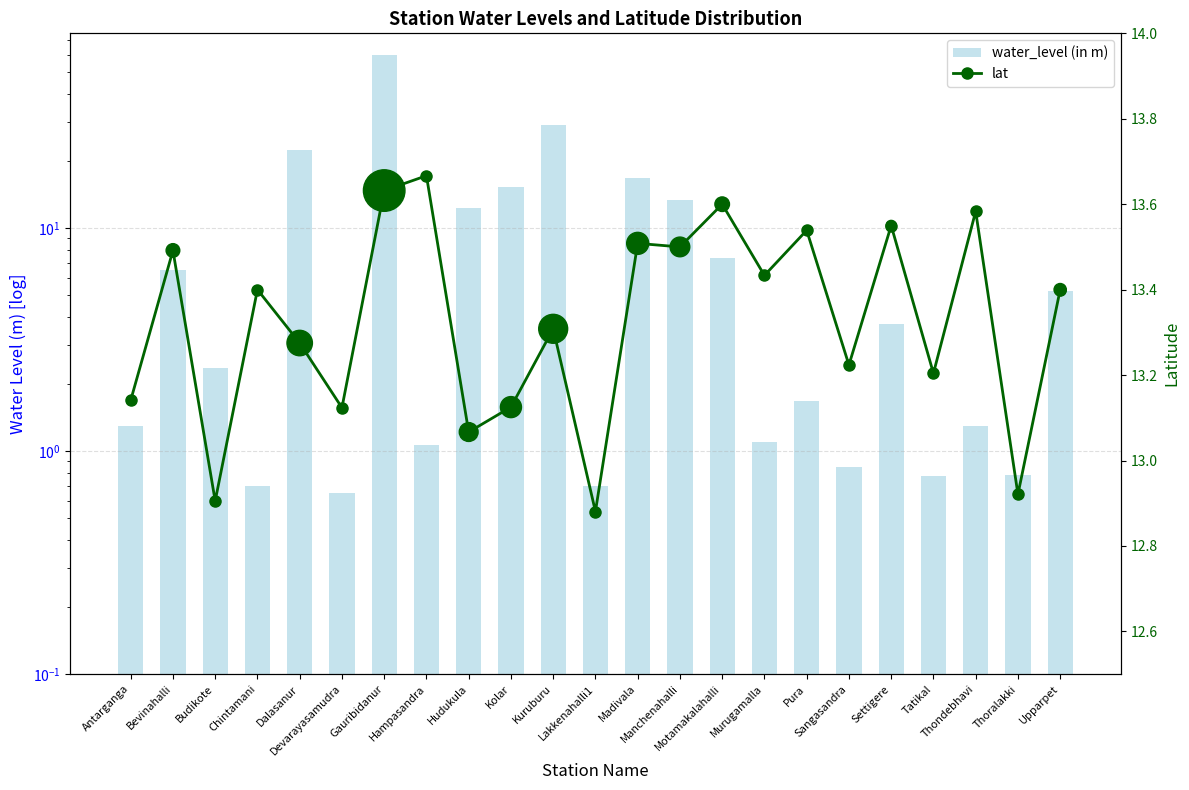

Is the value of water_level (in m) at Lakkenahalli1 greater than the value of lat at Antarganga?

No